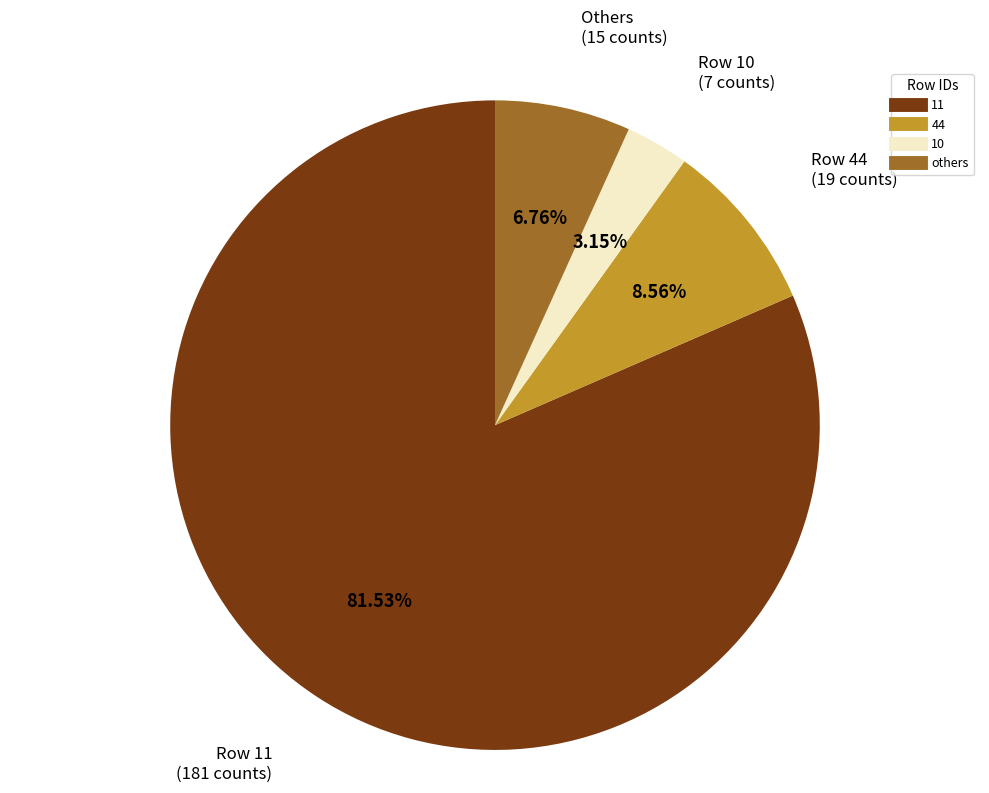

Is there any slice that represents more than half of the pie?

Yes